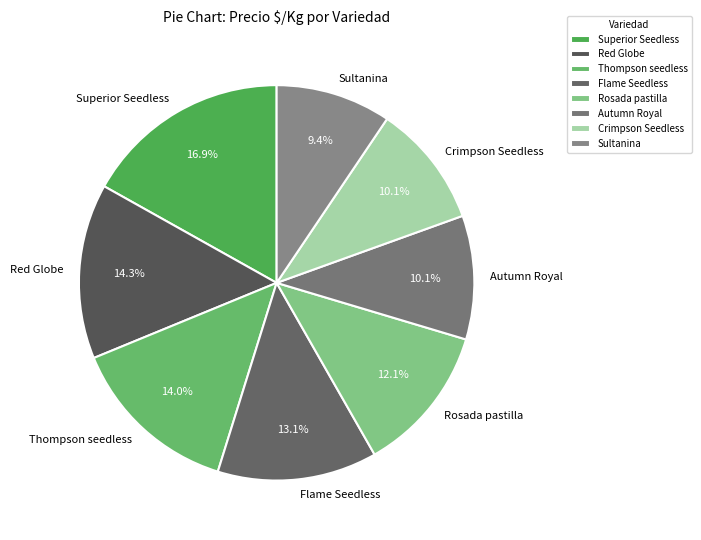

How much of the chart is everything except Rosada pastilla?

87.9%